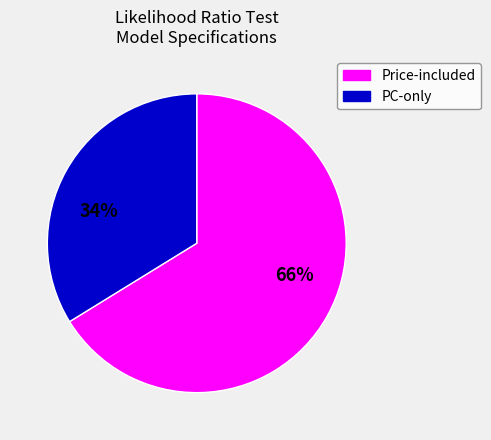

How many slices are in this pie chart?

2